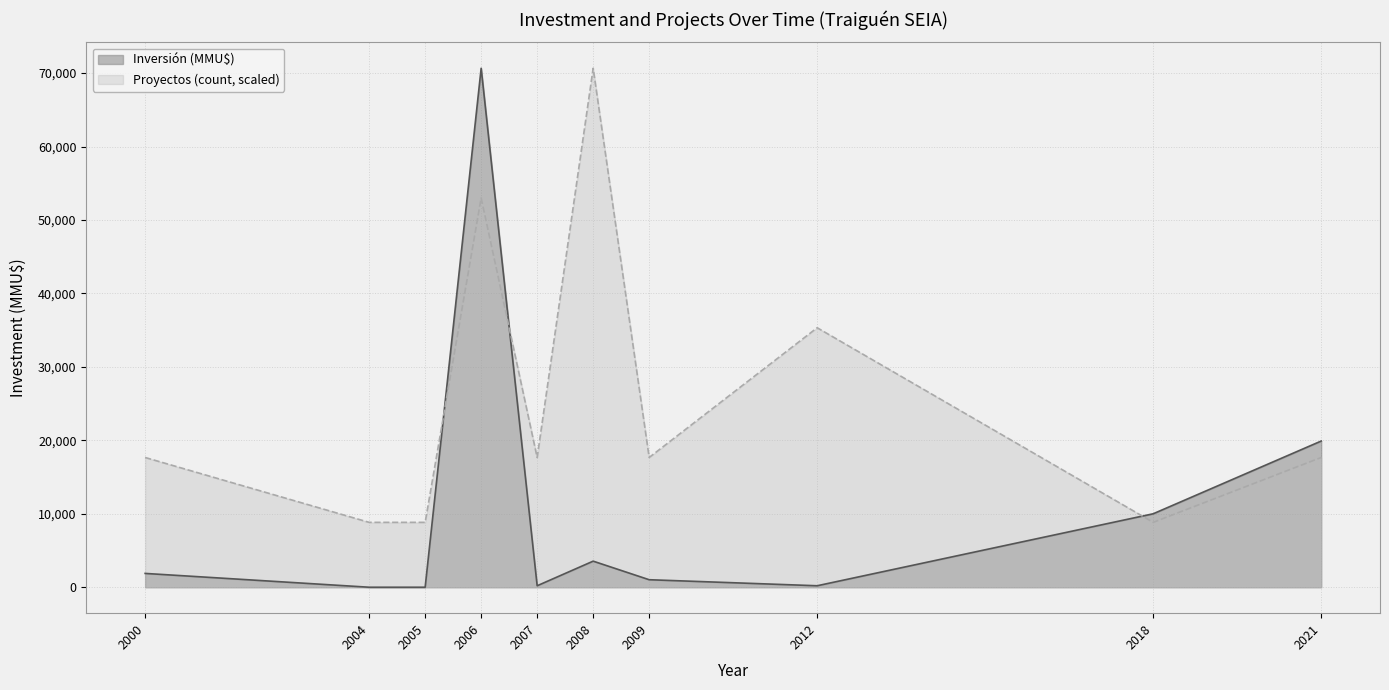

Does the chart display data point markers on the line(s)?

No